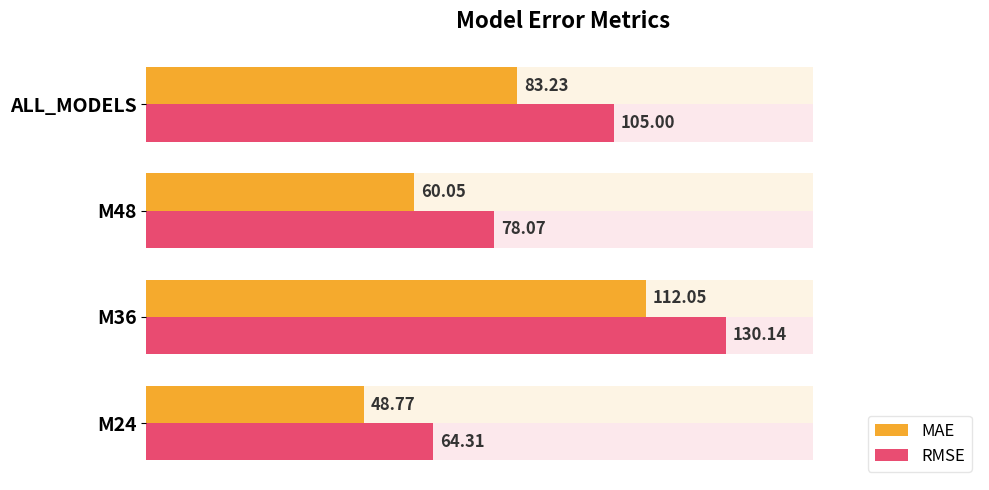

How many bars are there in each group?

2